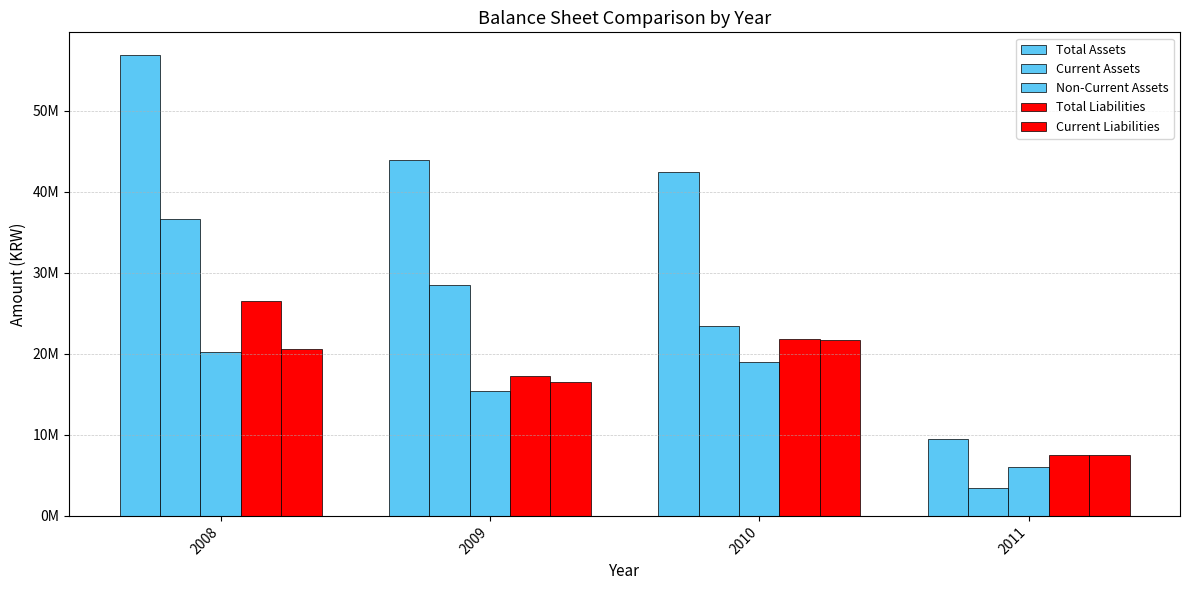

What is the minimum value for Total Assets?

9485597